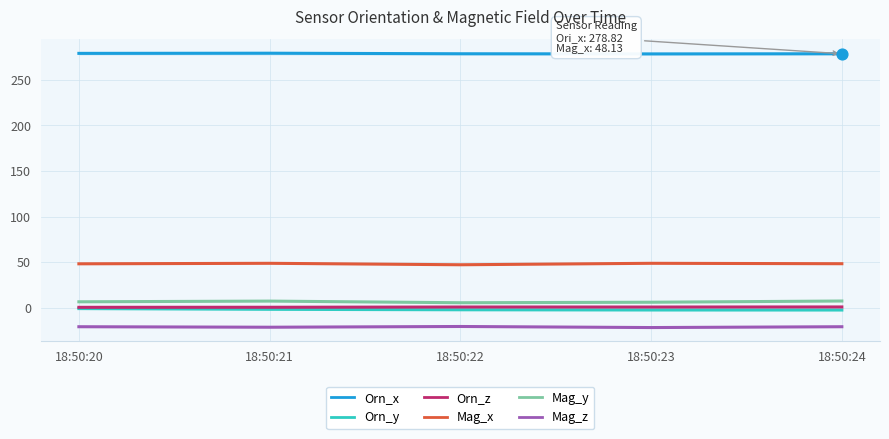

What are all the series names shown in the legend?

Orn_x, Orn_y, Orn_z, Mag_x, Mag_y, Mag_z